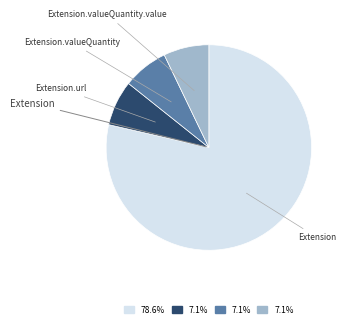

Does any single category account for the majority?

Yes